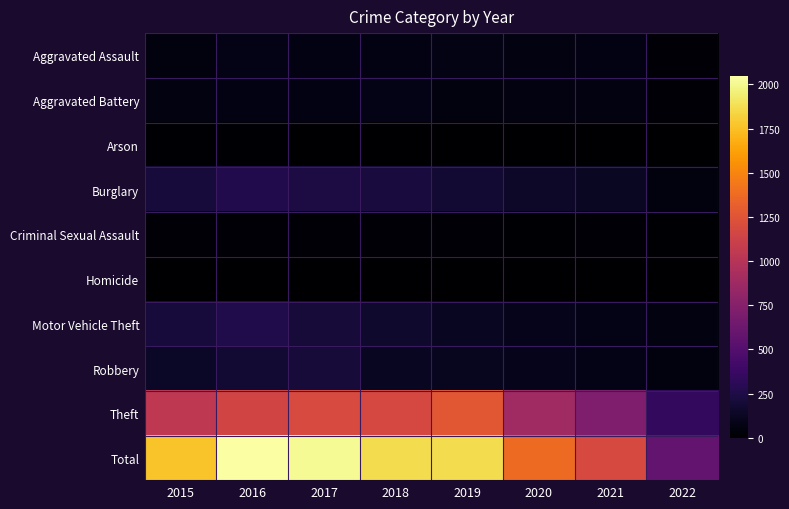

Reading left to right, transcribe all the data shown in this chart.

Aggravated Assault: 2015=56	2016=88	2017=72	2018=72	2019=80	2020=62	2021=66	2022=24
Aggravated Battery: 2015=60	2016=66	2017=71	2018=86	2019=53	2020=57	2021=60	2022=32
Arson: 2015=10	2016=12	2017=7	2018=7	2019=5	2020=7	2021=6	2022=1
Burglary: 2015=216	2016=266	2017=237	2018=218	2019=182	2020=148	2021=133	2022=53
Criminal Sexual Assault: 2015=29	2016=25	2017=22	2018=24	2019=31	2020=15	2021=25	2022=9
Homicide: 2015=5	2016=4	2017=4	2018=4	2019=4	2020=5	2021=6	2022=3
Motor Vehicle Theft: 2015=212	2016=259	2017=208	2018=163	2019=123	2020=99	2021=82	2022=62
Robbery: 2015=139	2016=178	2017=202	2018=121	2019=116	2020=97	2021=88	2022=52
Theft: 2015=1041	2016=1151	2017=1188	2018=1170	2019=1272	2020=884	2021=716	2022=341
Total: 2015=1768	2016=2049	2017=2011	2018=1865	2019=1866	2020=1374	2021=1182	2022=577